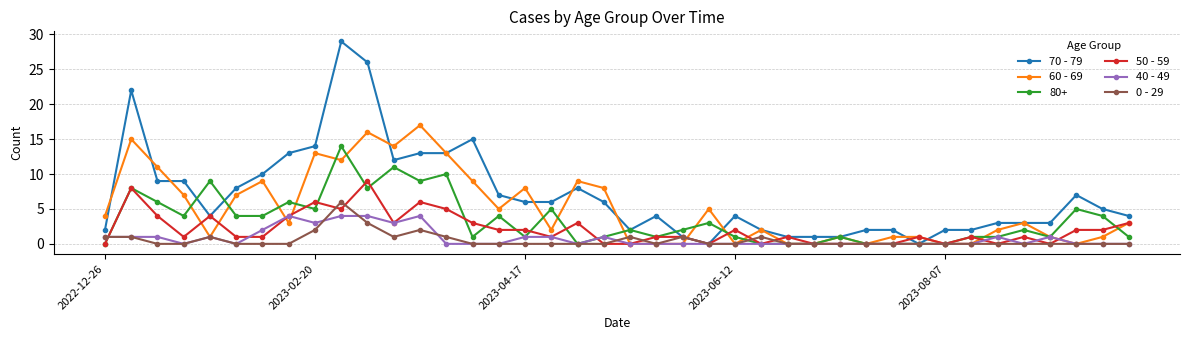

What is the greatest value displayed?

29